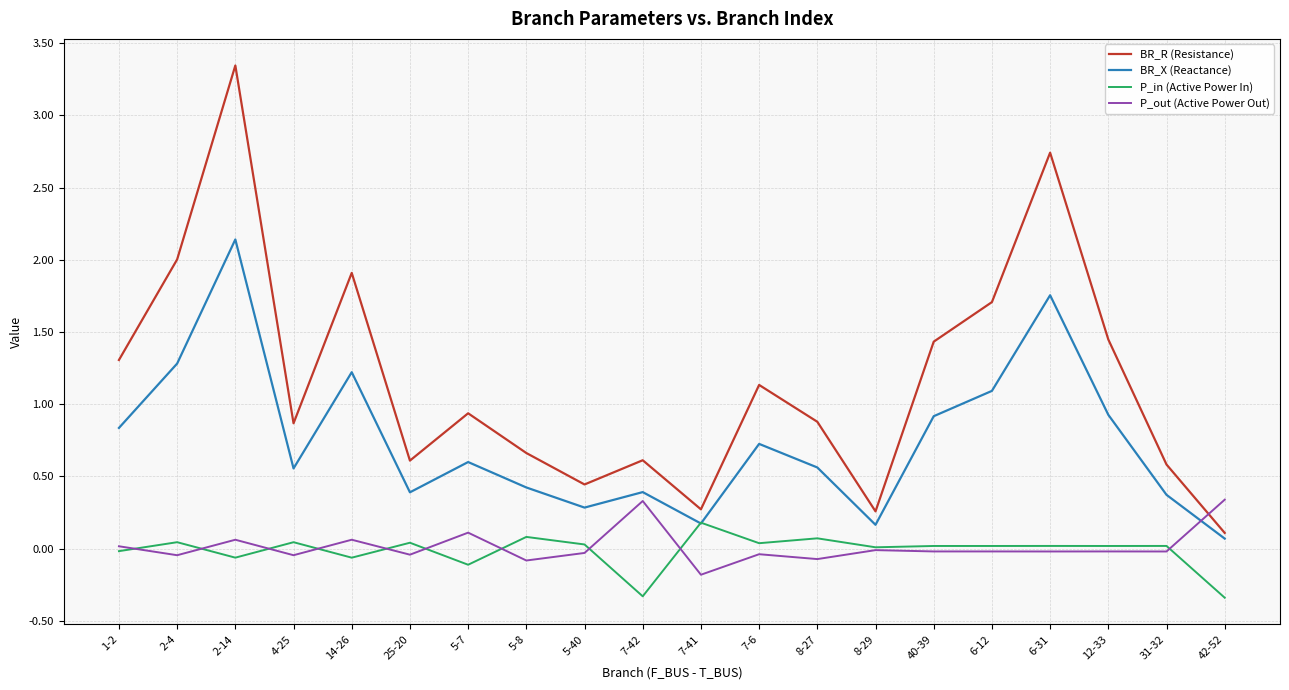

What is the difference between the highest and lowest values at 7-42?

0.9